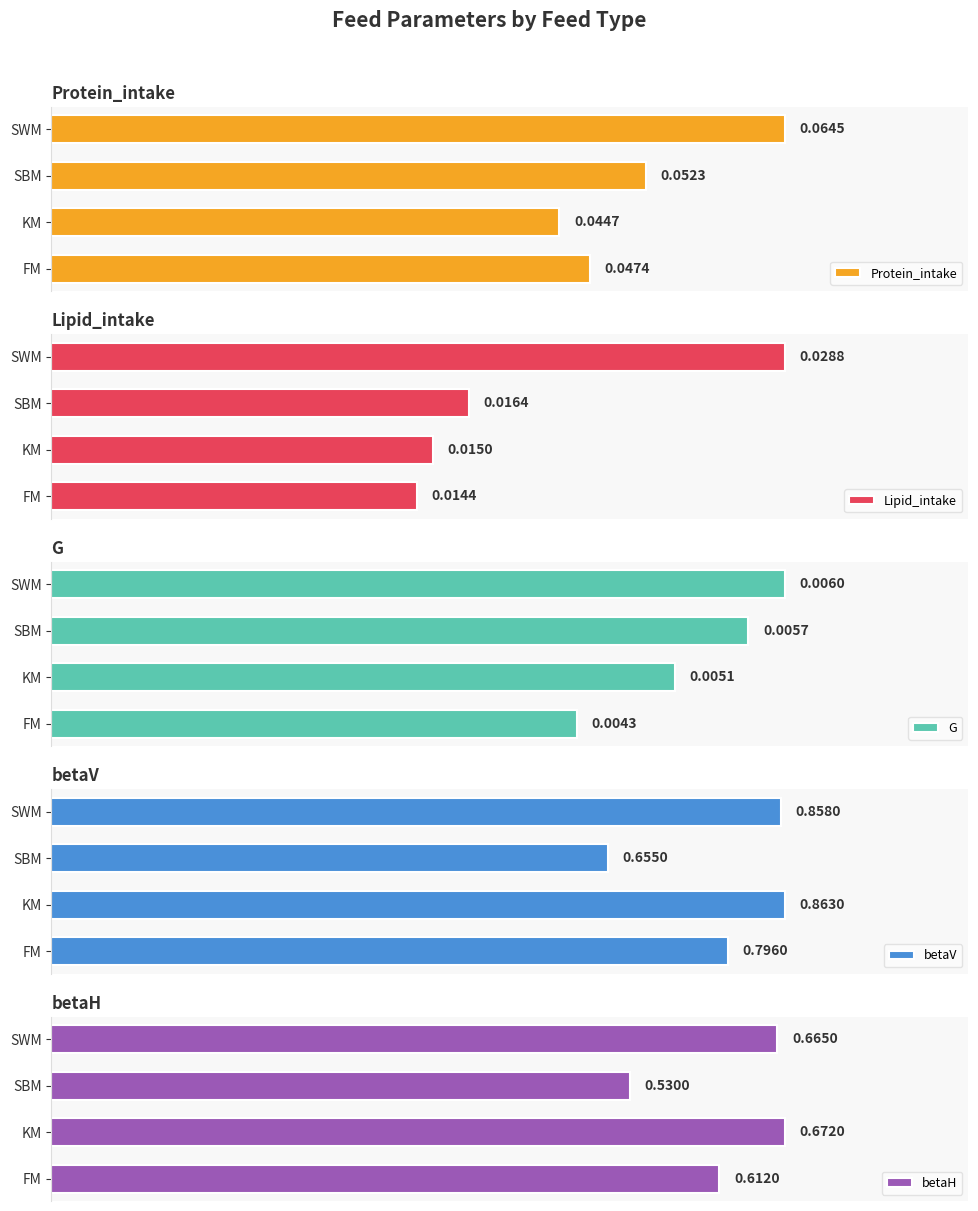

Does the chart contain any negative values?

No